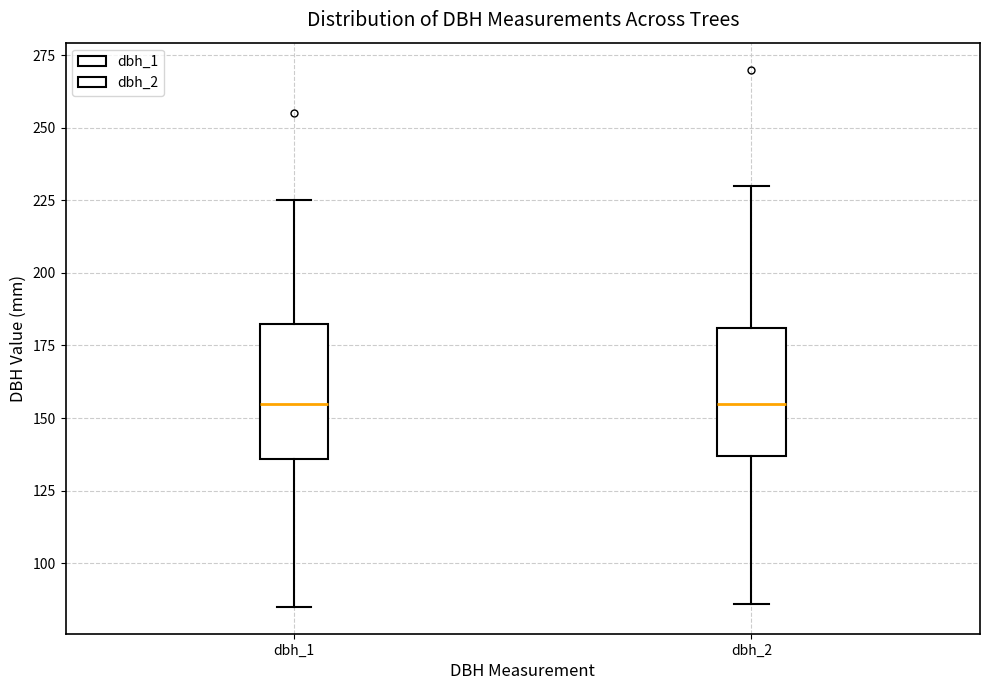

Reading left to right, transcribe this box plot: for each box, give where its median line is, the range the box spans, and where its two whiskers end, as read against the y-axis. The values are not printed on the chart, so give them approximately, as read against the axis.

dbh_1: median 155, box 135 to 185, whiskers 85 to 225
dbh_2: median 155, box 135 to 180, whiskers 85 to 230